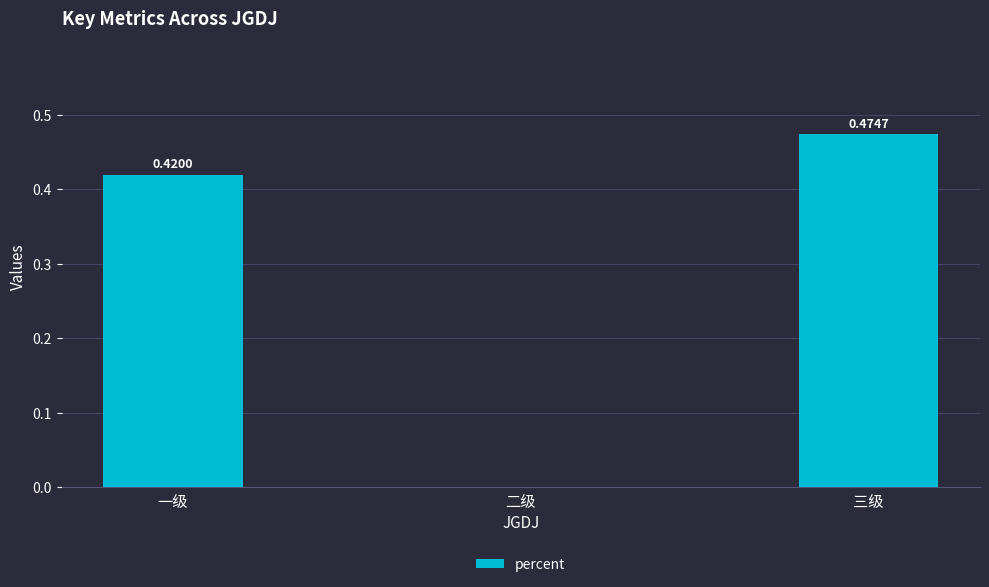

How many data points does each series have?

3